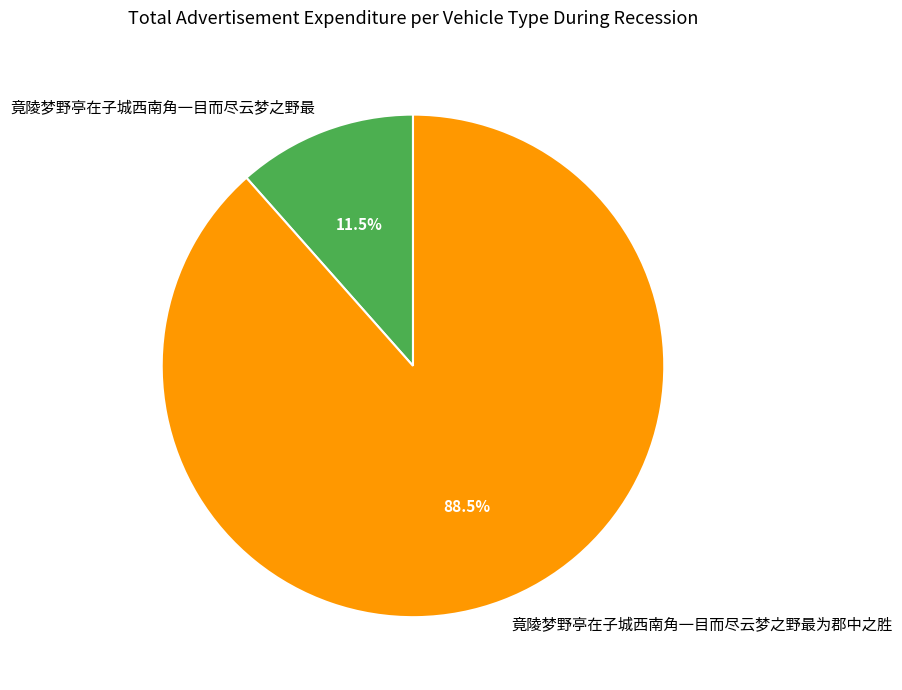

Which category has the smallest portion of the pie?

竟陵梦野亭在子城西南角一目而尽云梦之野最